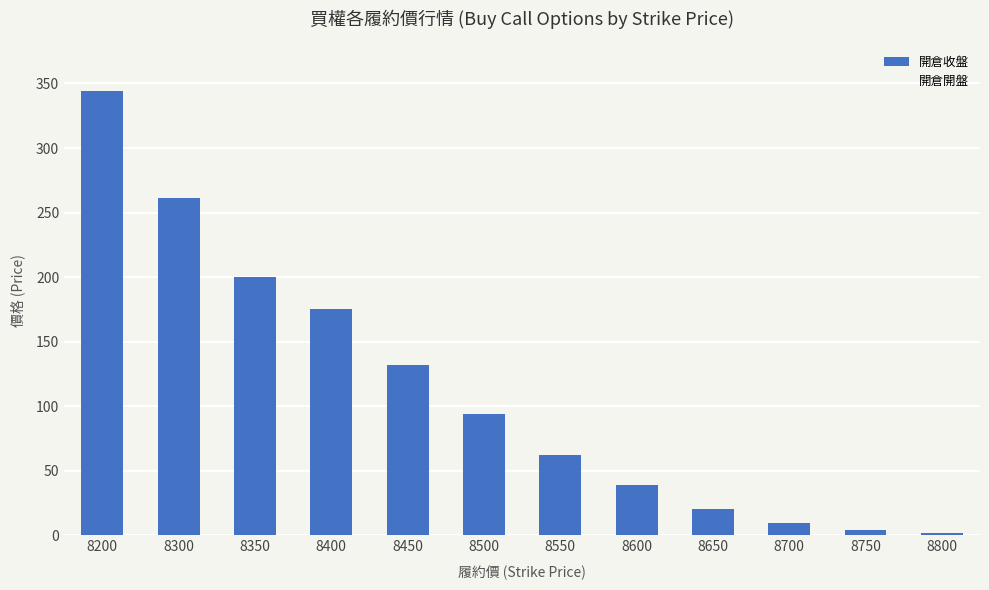

What is the value of the 6th bar from the left?

94.0